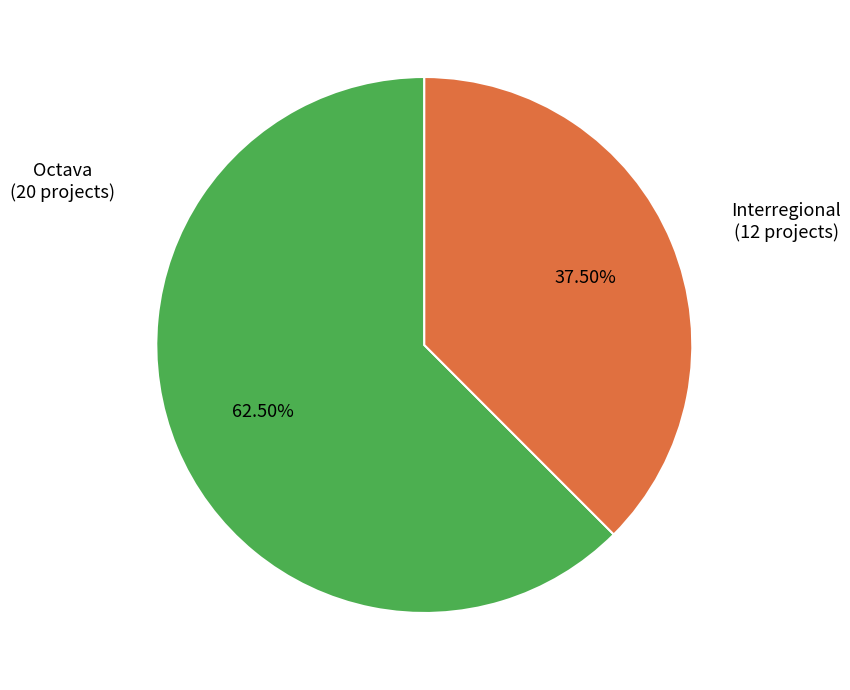

Does any single category account for the majority?

Yes